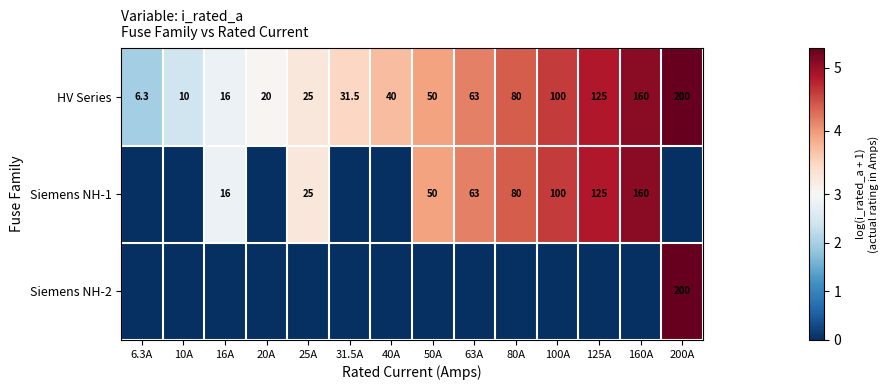

What is the difference between the HV Series values at 200A and 40A?

160.0